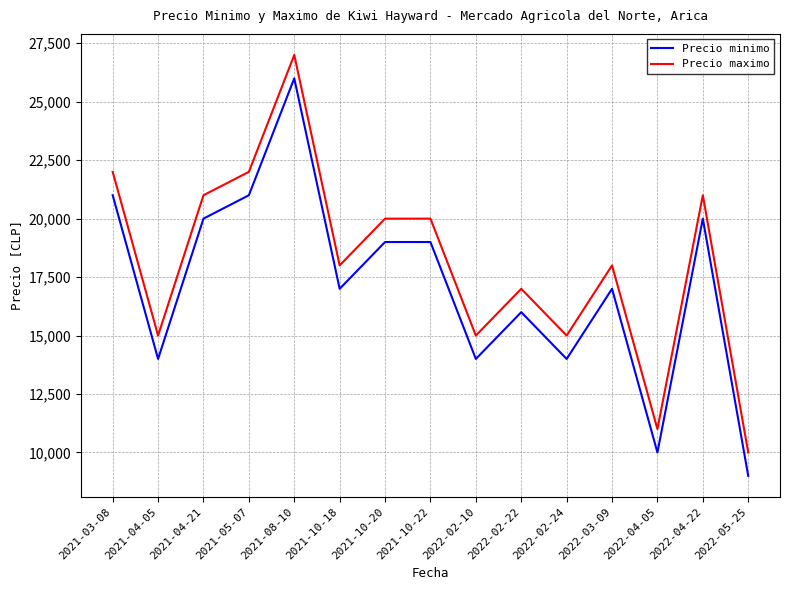

What is the difference between the Precio minimo values at 2021-04-05 and 2021-08-10?

12000